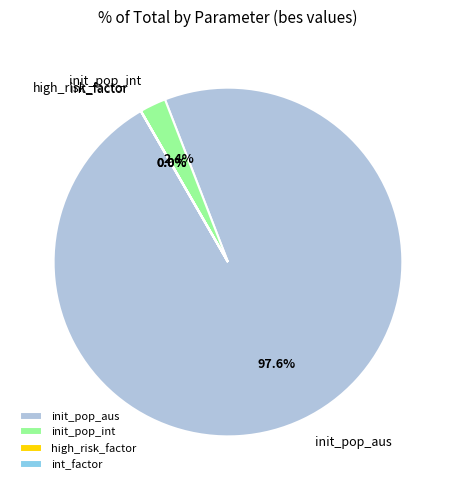

Does init_pop_aus represent more than half of the total?

Yes